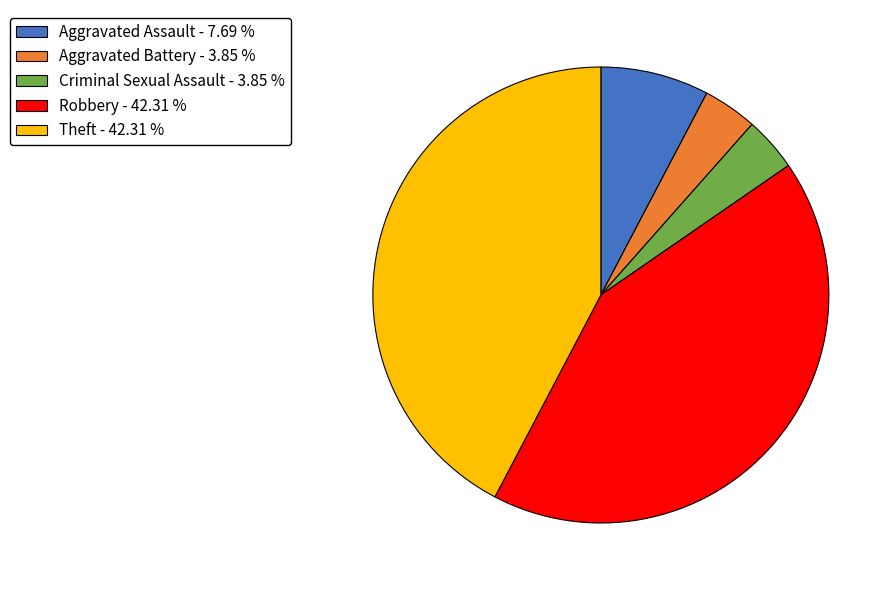

Count the number of slices in the pie.

5